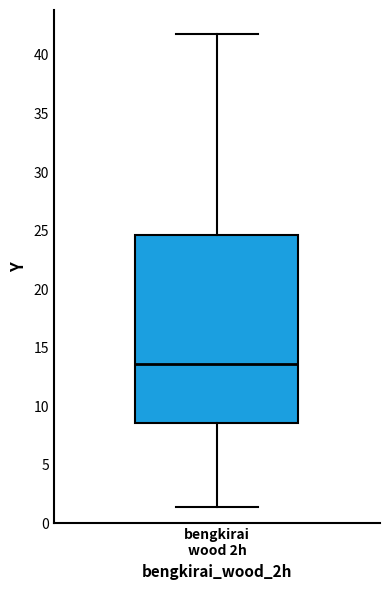

Where is the lower edge of the box for bengkirai wood 2h on the y-axis? The values are not printed on the chart, so give them approximately, as read against the axis.

8.5